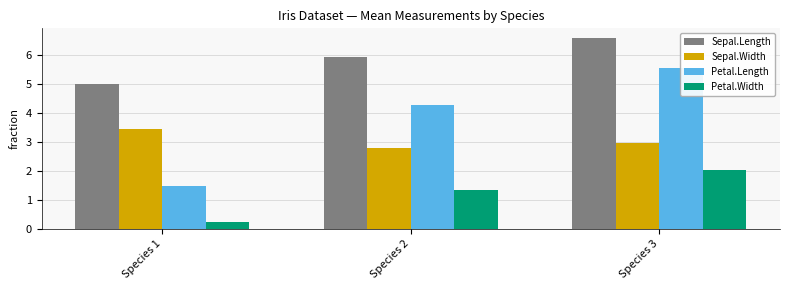

At which label does Petal.Width reach its peak?

Species 3